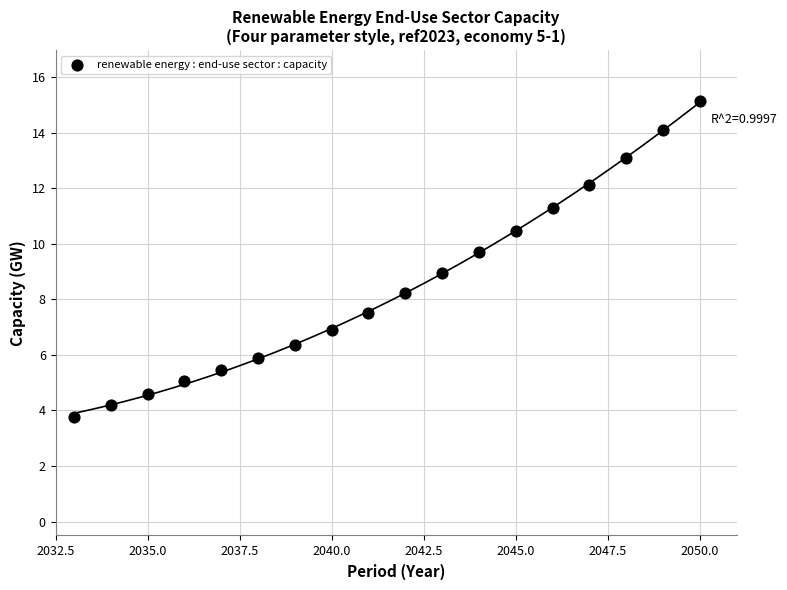

What is the range of Y values (max minus min)?

11.4